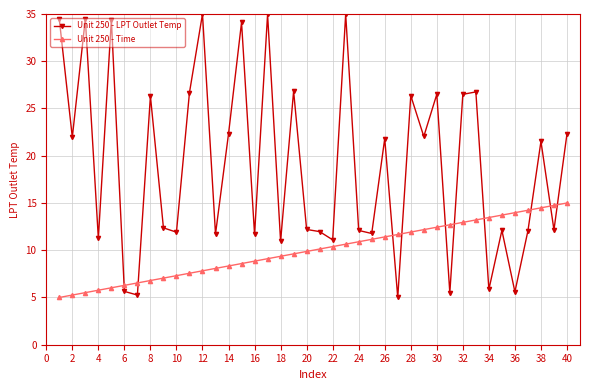

Rank the series by their maximum value, from highest to lowest.

Unit 250 - LPT Outlet Temp, Unit 250 - Time